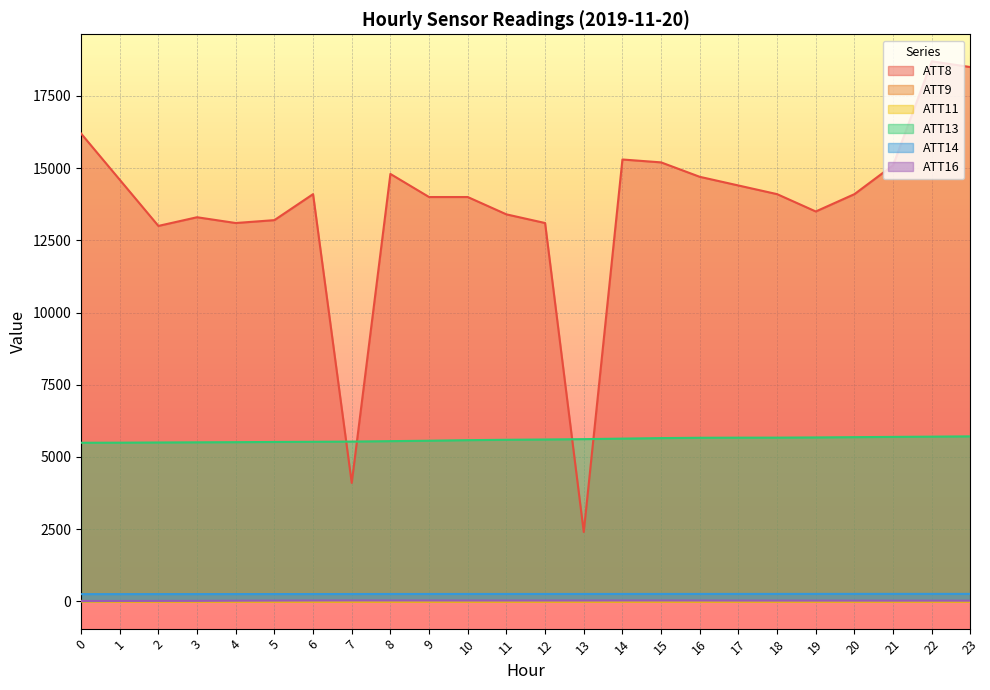

Where is ATT9 nearest to the value 2?

1